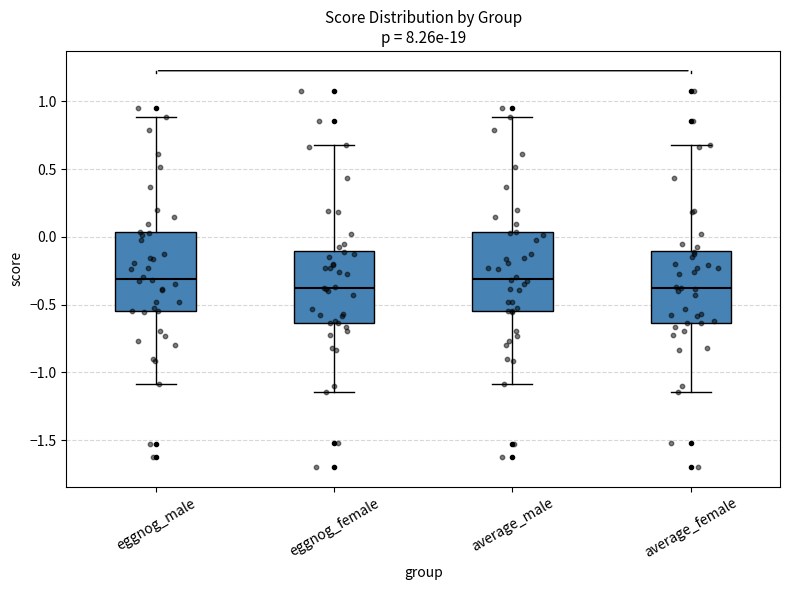

Reading left to right, read every box against the y-axis: the position of its median line, the range the box covers, and the ends of its whiskers. The values are not printed on the chart, so give them approximately, as read against the axis.

eggnog_male: median -0.30, box -0.55 to 0.05, whiskers -1.10 to 0.90
eggnog_female: median -0.40, box -0.65 to -0.10, whiskers -1.15 to 0.70
average_male: median -0.30, box -0.55 to 0.05, whiskers -1.10 to 0.90
average_female: median -0.40, box -0.65 to -0.10, whiskers -1.15 to 0.70